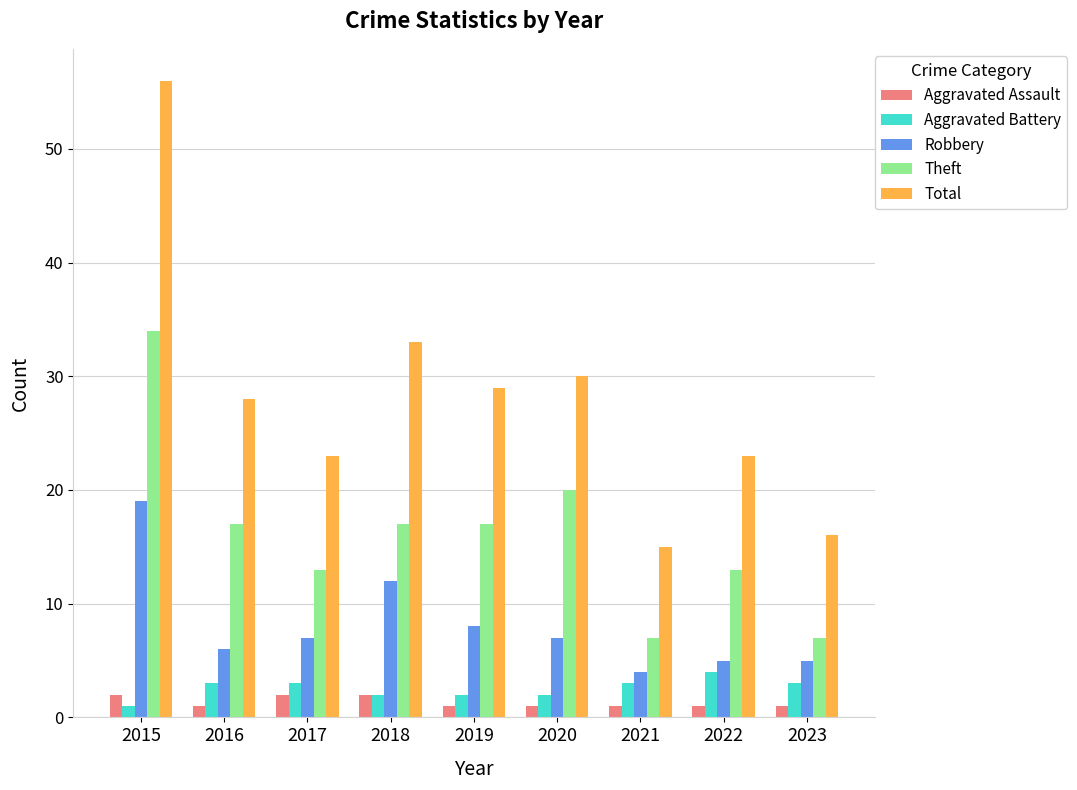

How many data points in Aggravated Battery are less than 3?

4